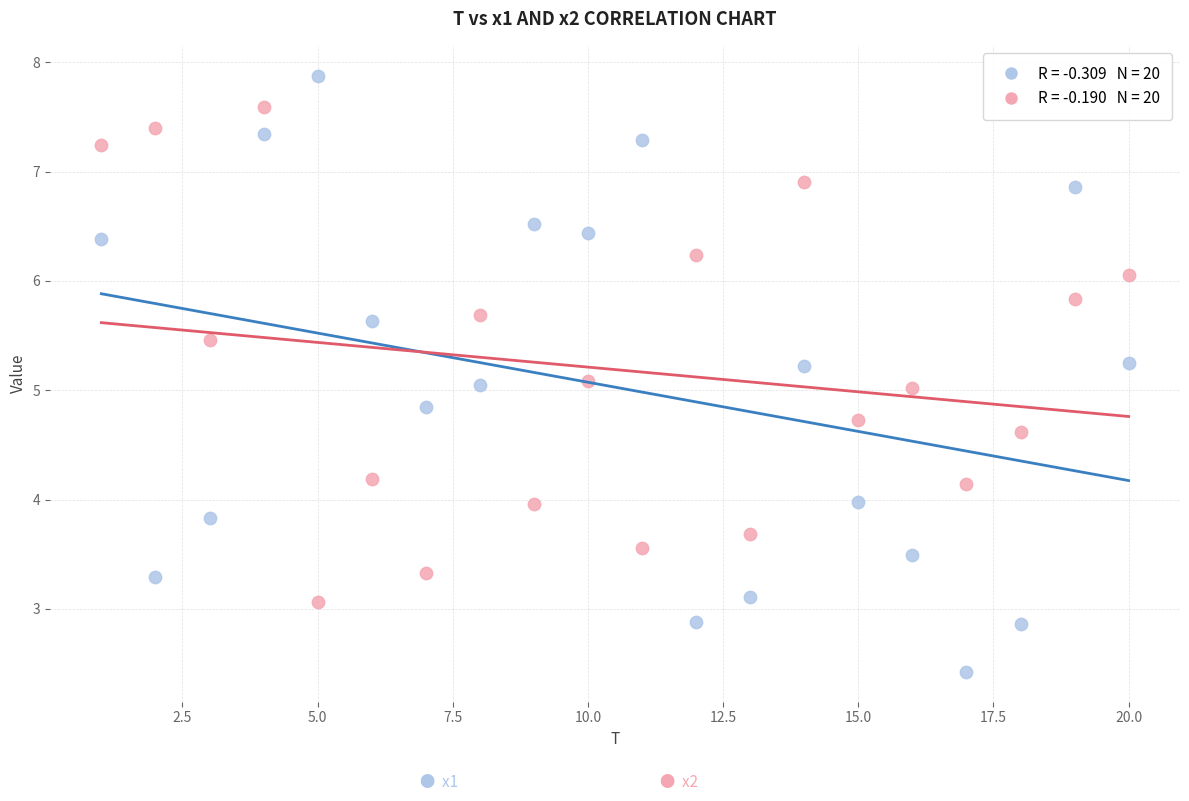

Across all data points, what is the range of Y values (max minus min)?

5.5